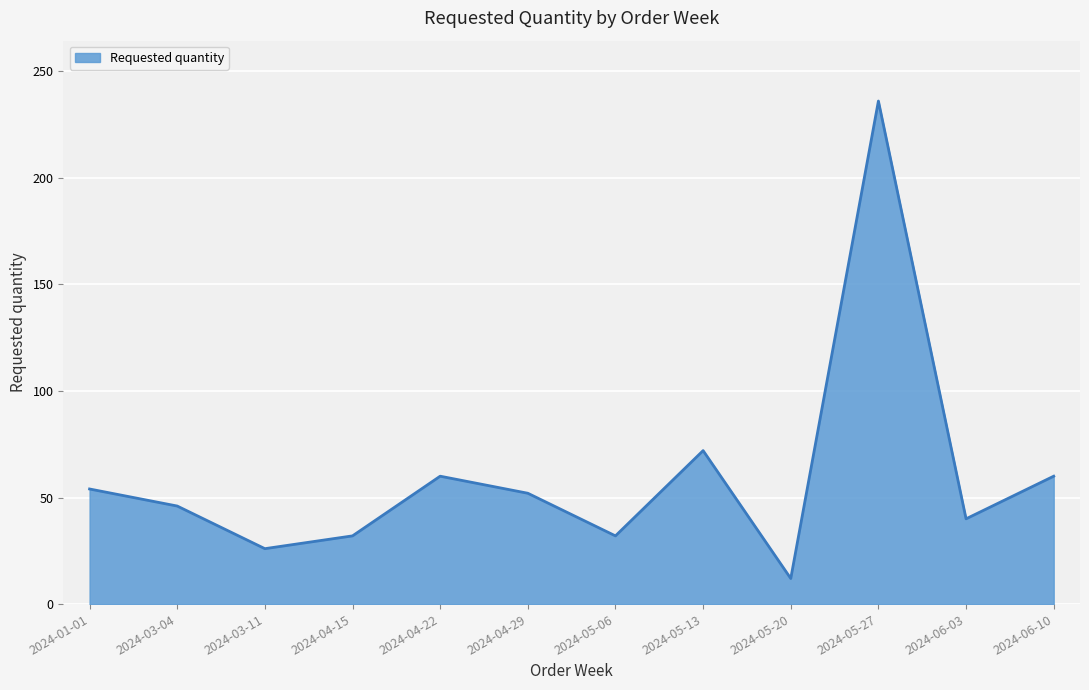

True or false: the data has more than 0 interior local peaks.

True